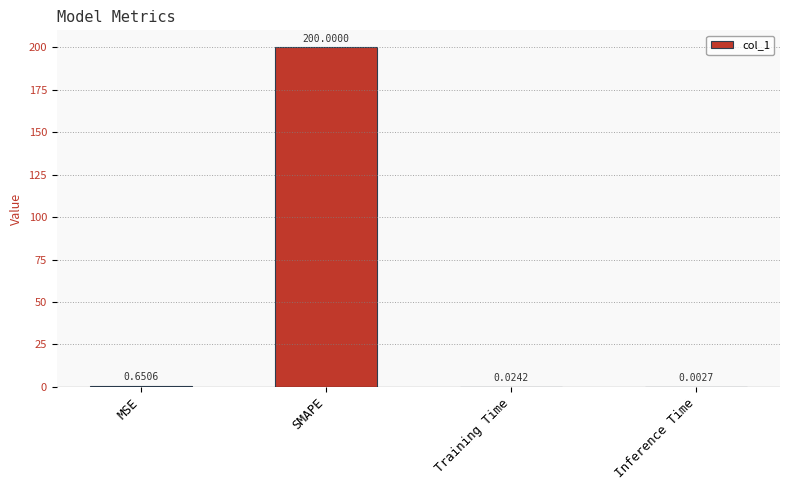

At which category does the chart reach its peak across all series?

SMAPE